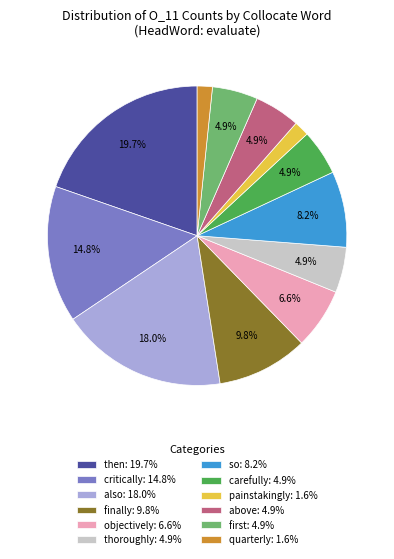

Between finally and above, which is larger?

finally